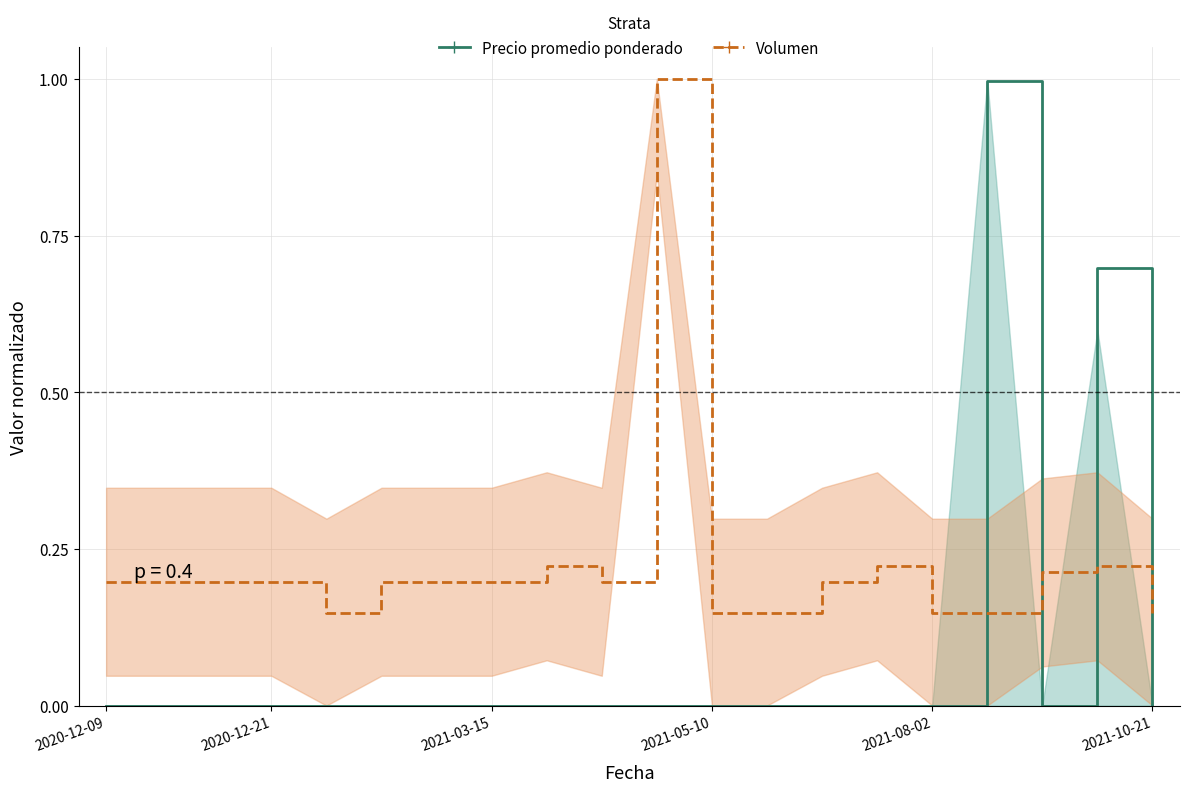

How many data points in Precio promedio ponderado are above 0?

2